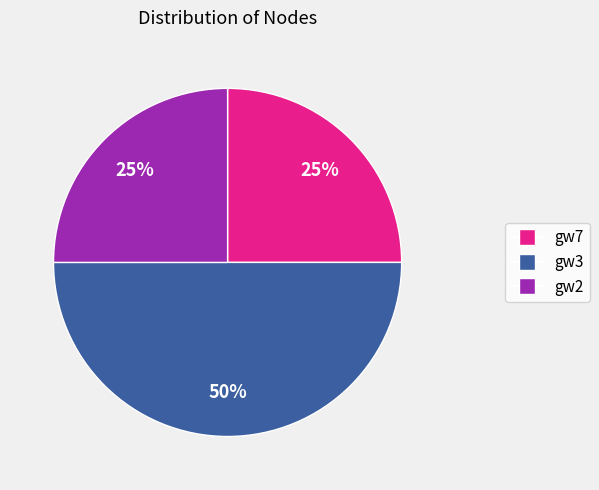

Which category has the biggest portion of the pie?

gw3